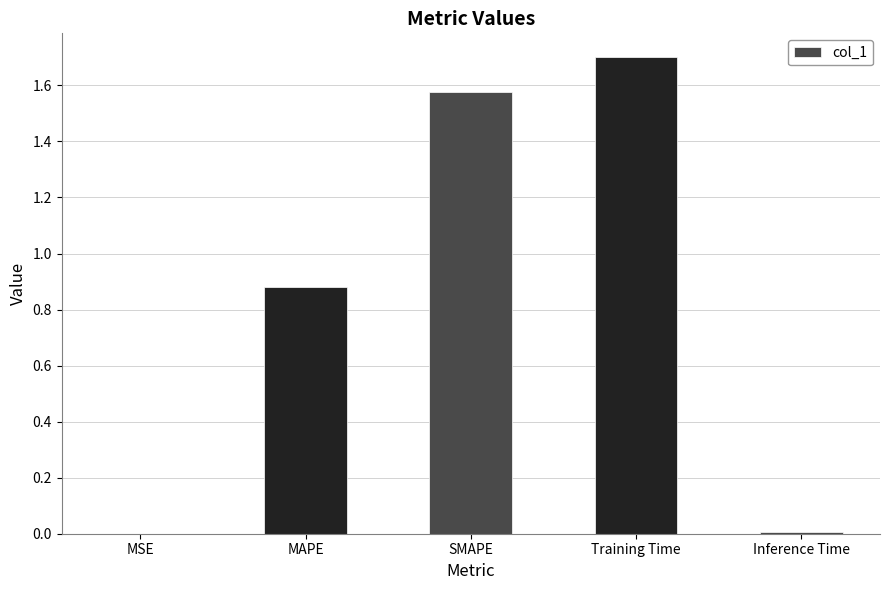

At which category does the chart reach its peak across all series?

Training Time